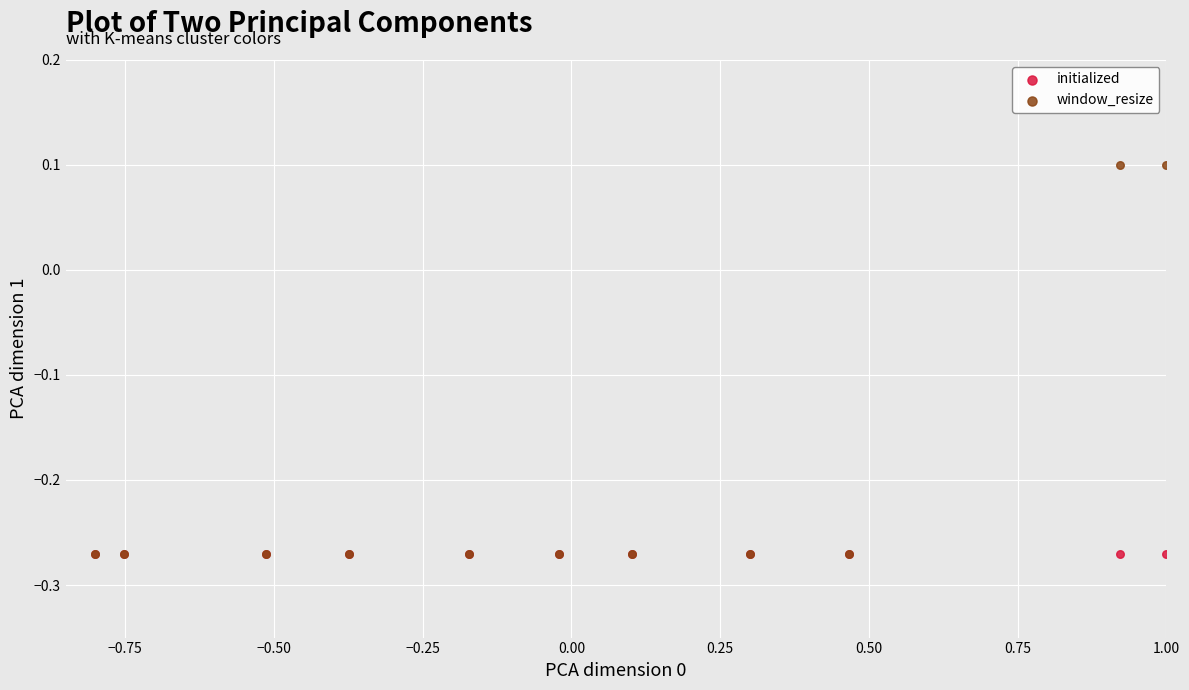

Which series reaches the maximum Y coordinate?

window_resize